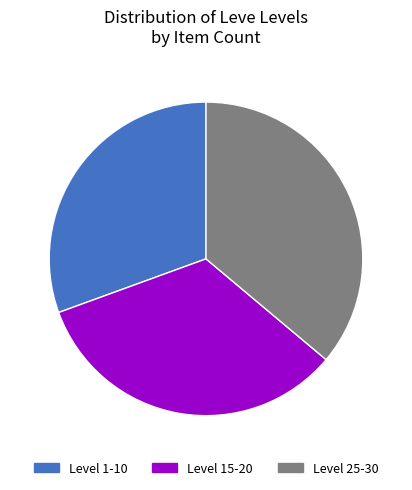

Do Level 25-30 and Level 1-10 together represent more than half of the pie?

Yes